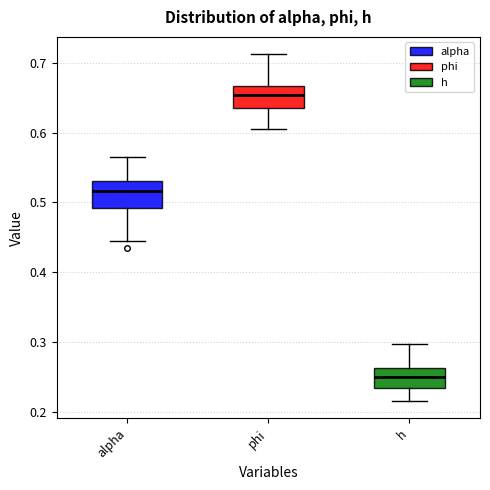

Which box has the highest median line?

phi